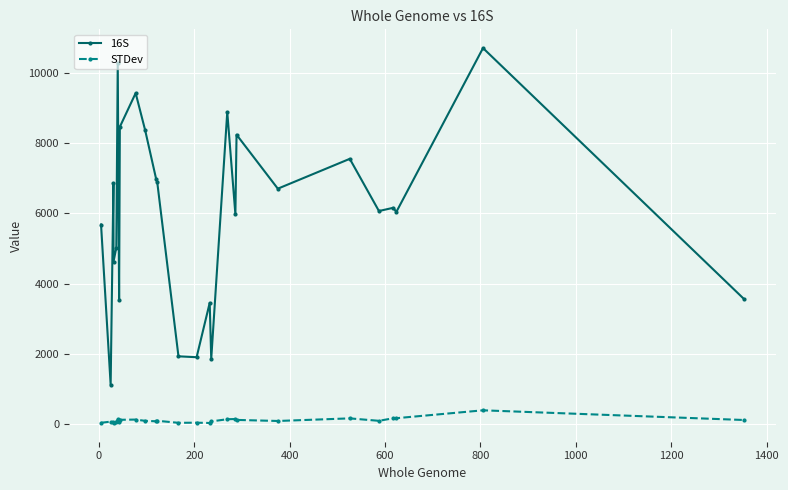

Rank the series by their average value, from lowest to highest.

STDev, 16S